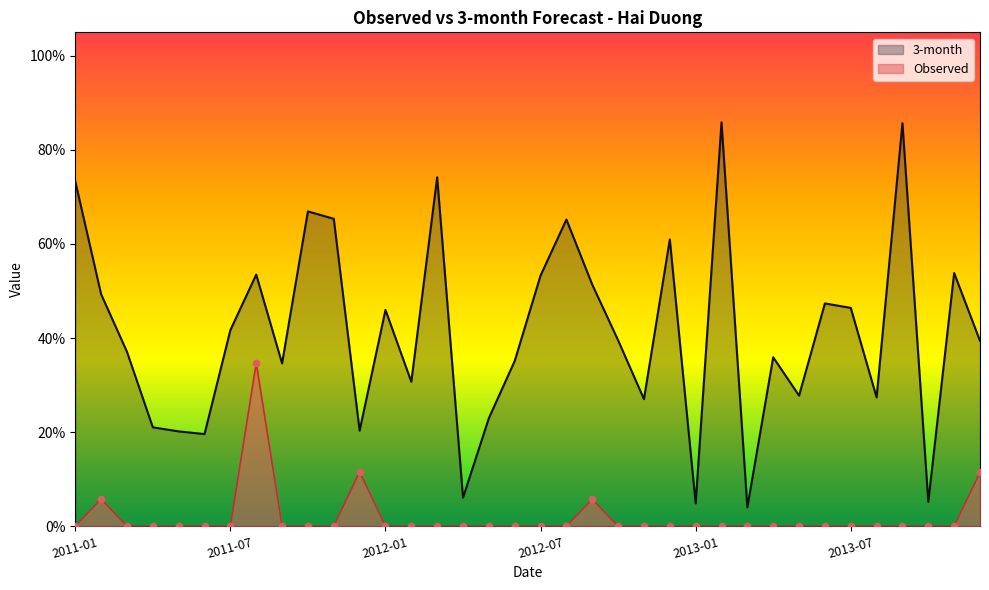

What are all the series names shown in the legend?

3-month, Observed